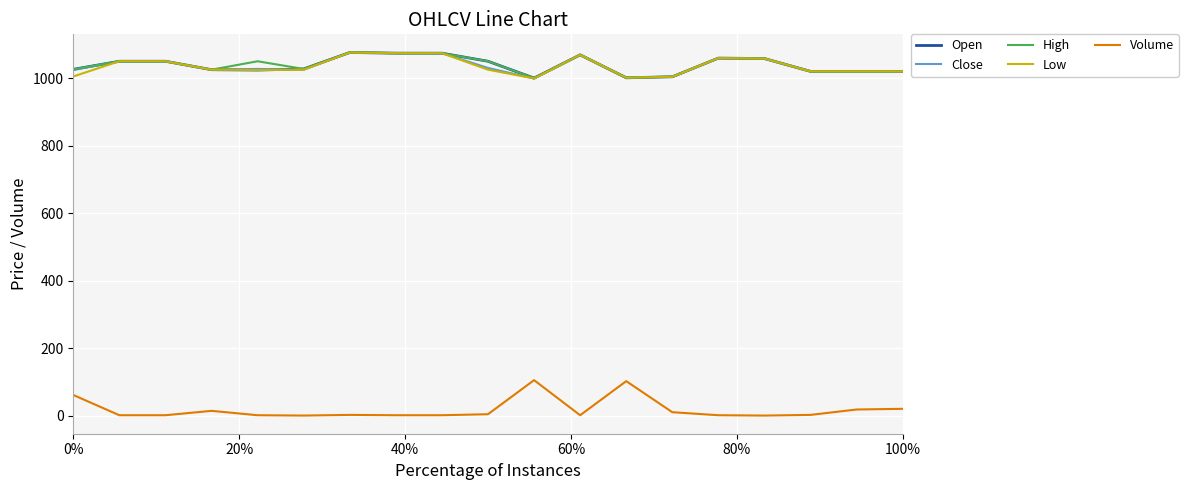

What is the greatest value displayed?

1076.0